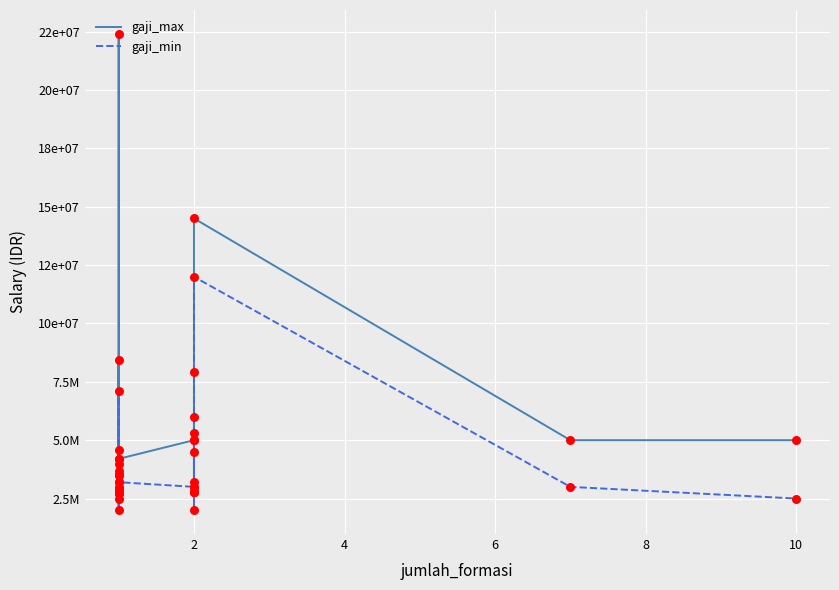

Which series contains the highest Y value?

gaji_max